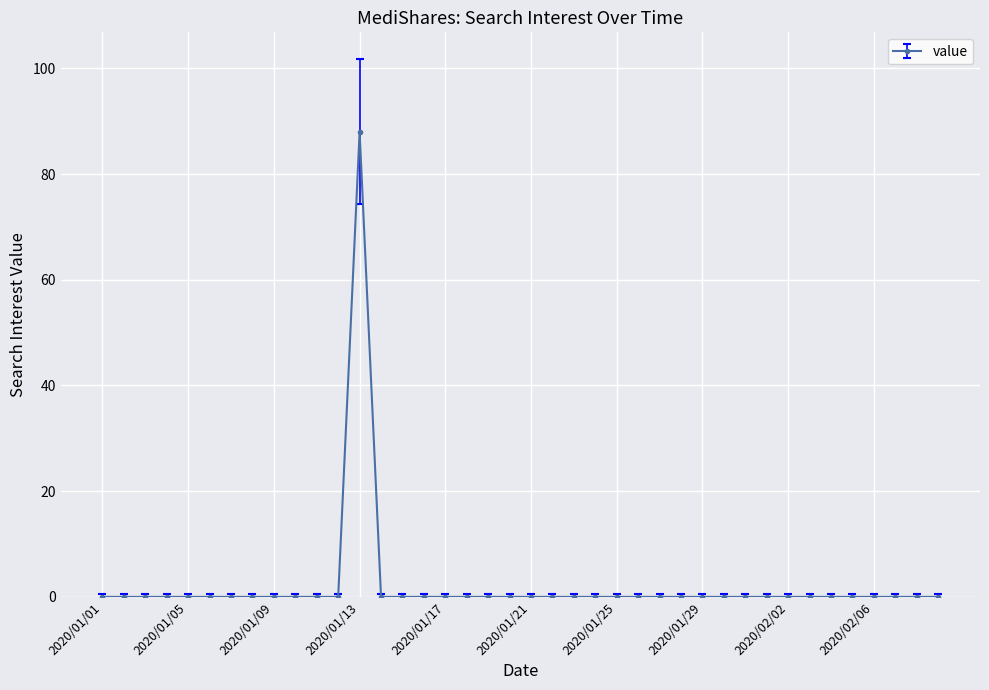

What is the greatest value displayed?

88